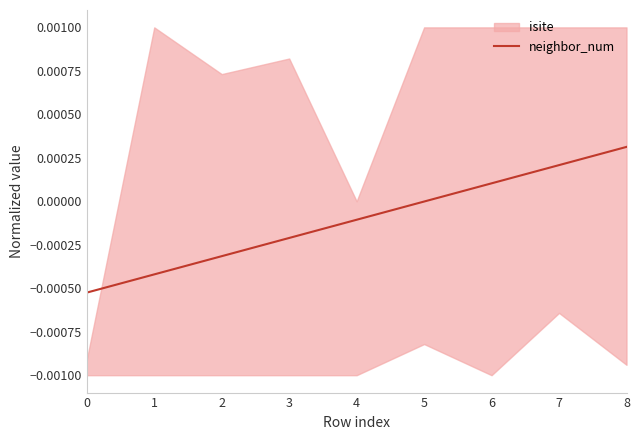

The value at 3 is -0.0. True or false?

True